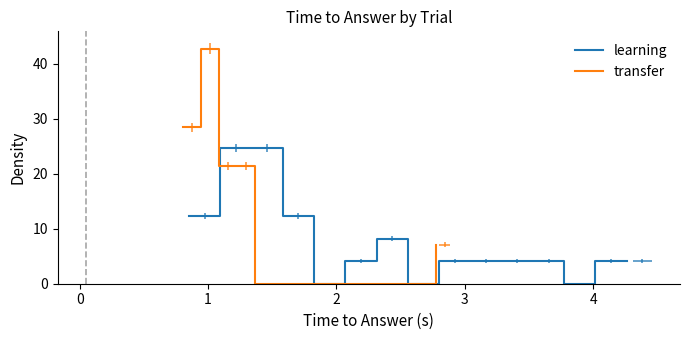

Which series has the largest range (max minus min)?

transfer